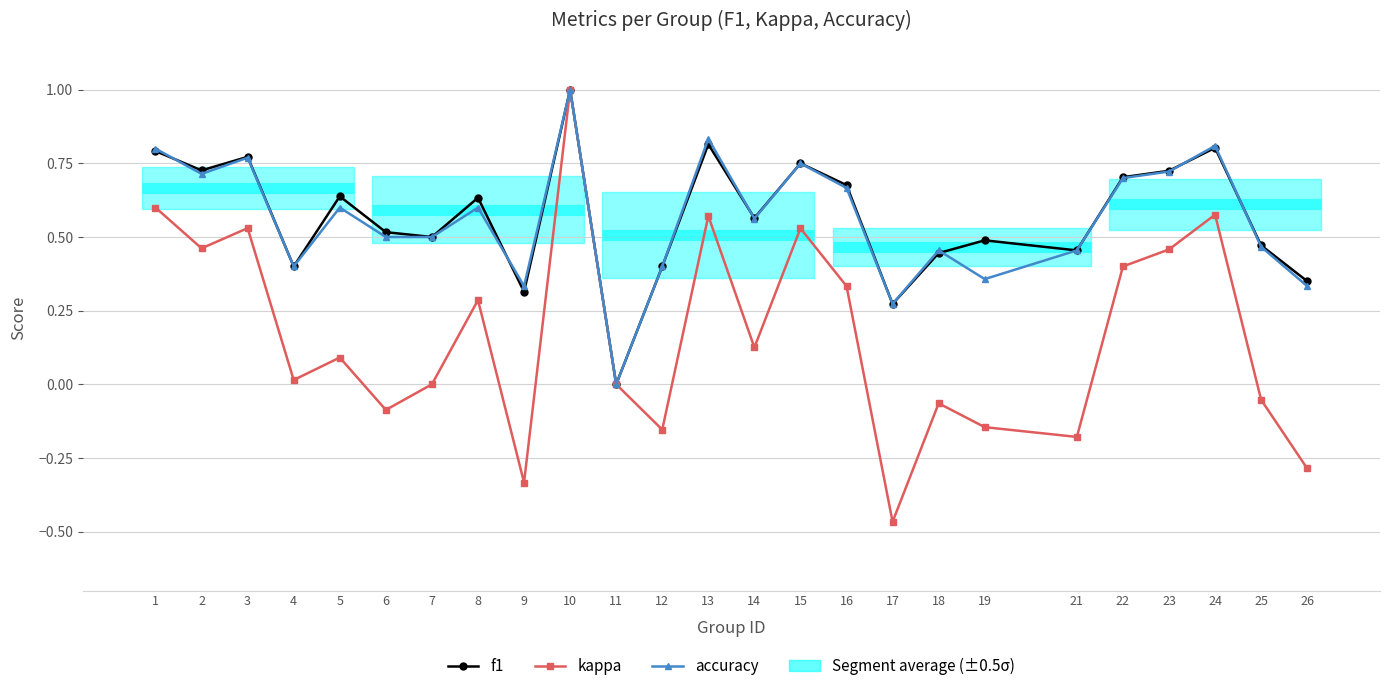

How many interior local peaks does the f1 series have?

8